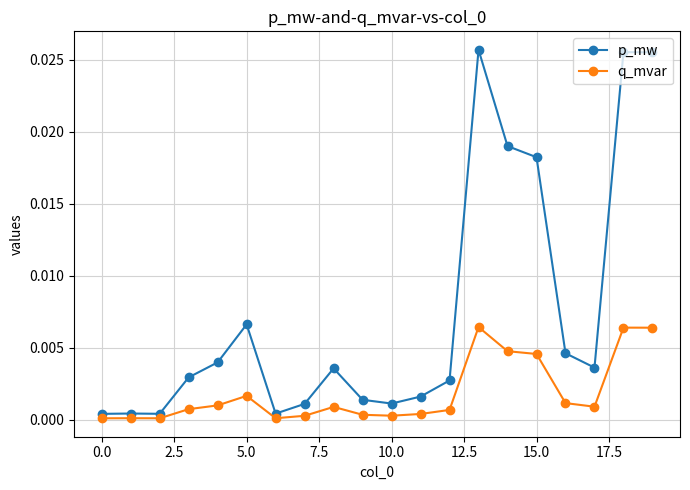

True or false: p_mw has more than 1 points higher than both neighbors.

True